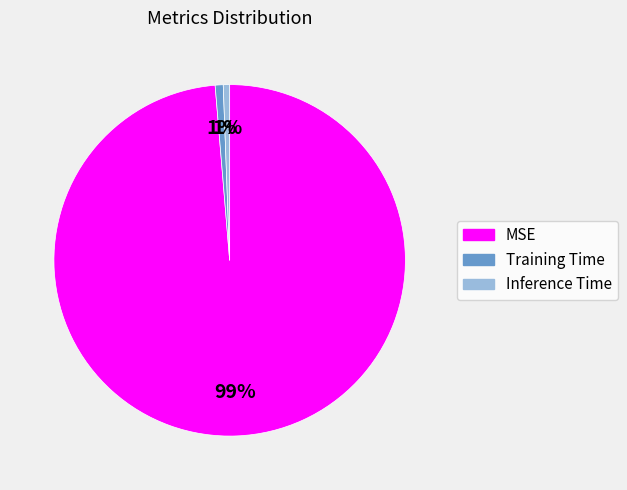

Is it true that Training Time is 12% of the pie?

False